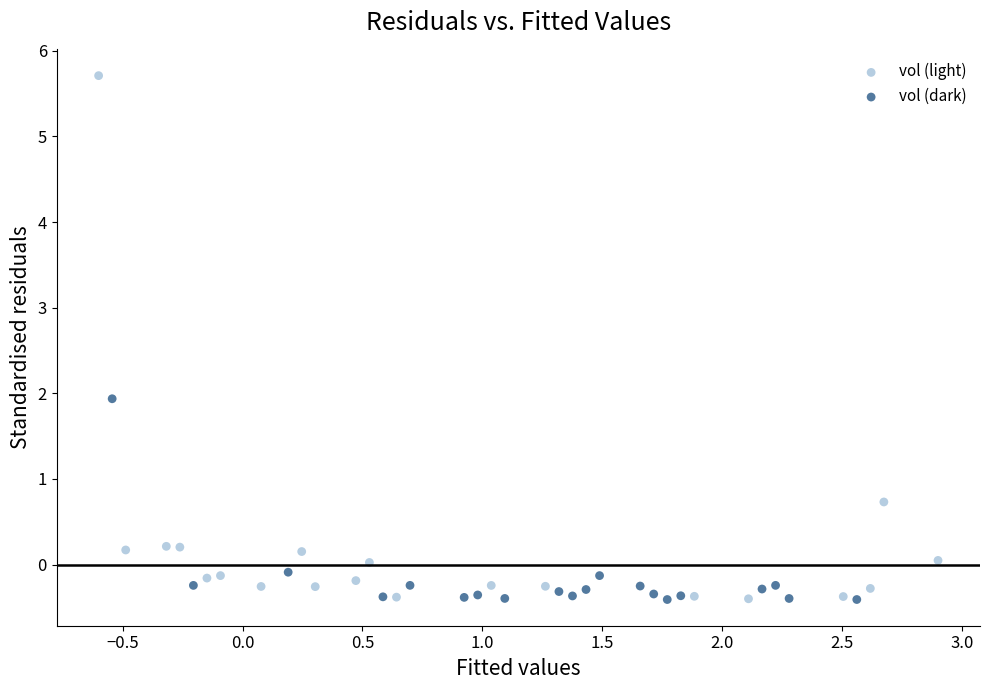

Which series has the largest Y range (max minus min)?

vol (light)